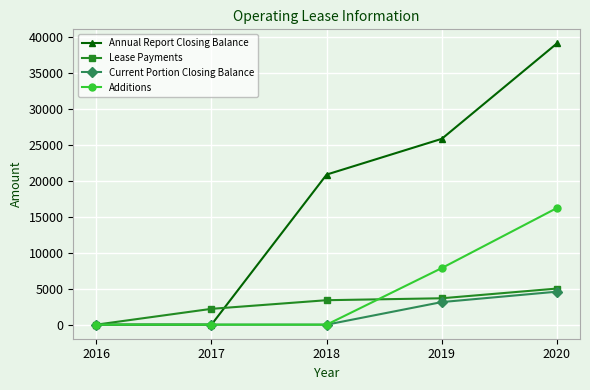

Count the number of data series in this chart.

4